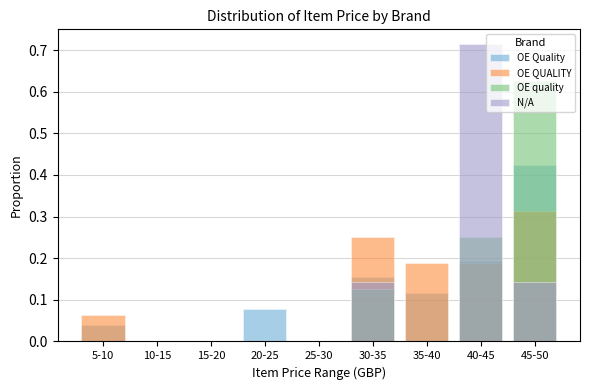

How many bars are there in each group?

4